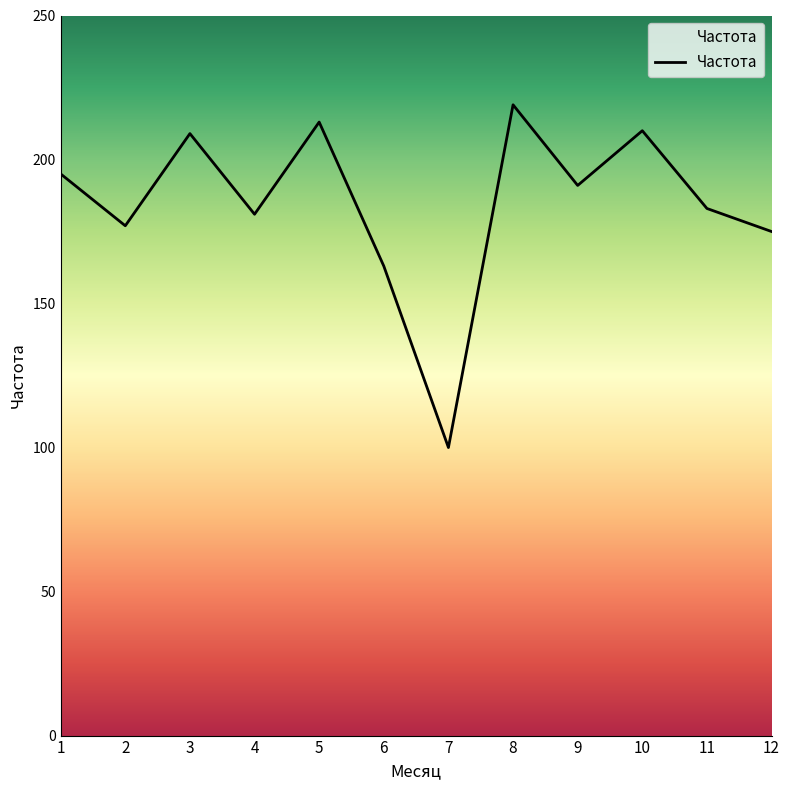

What is the difference between the maximum and minimum values?

119